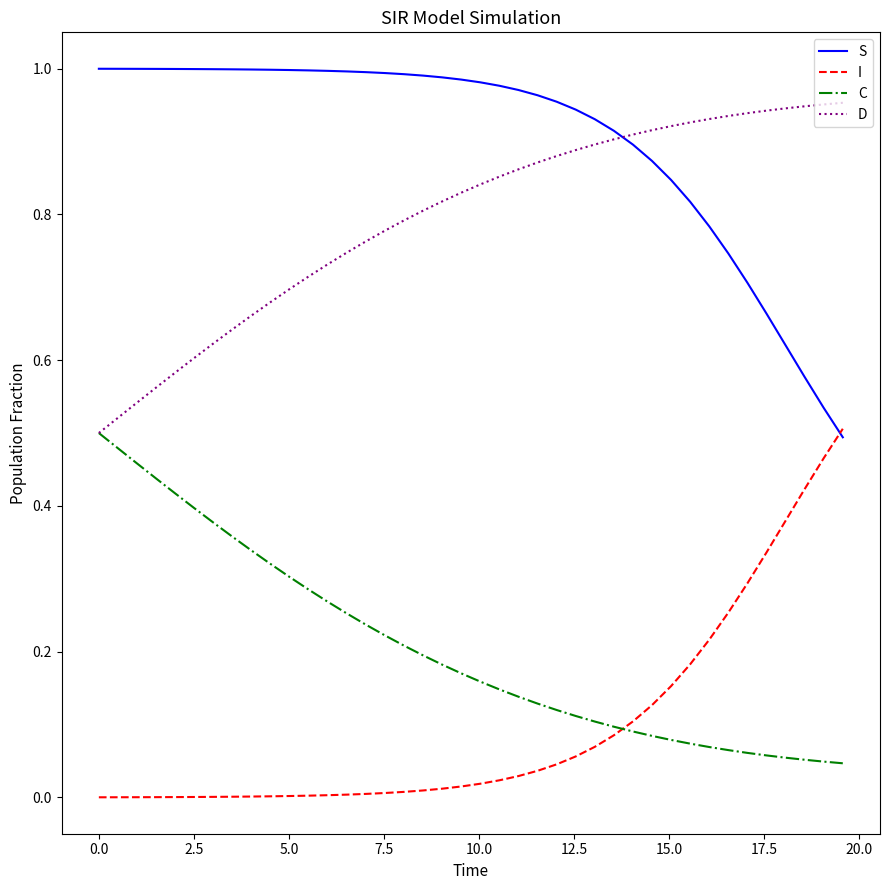

Which series has the largest total across all categories?

S